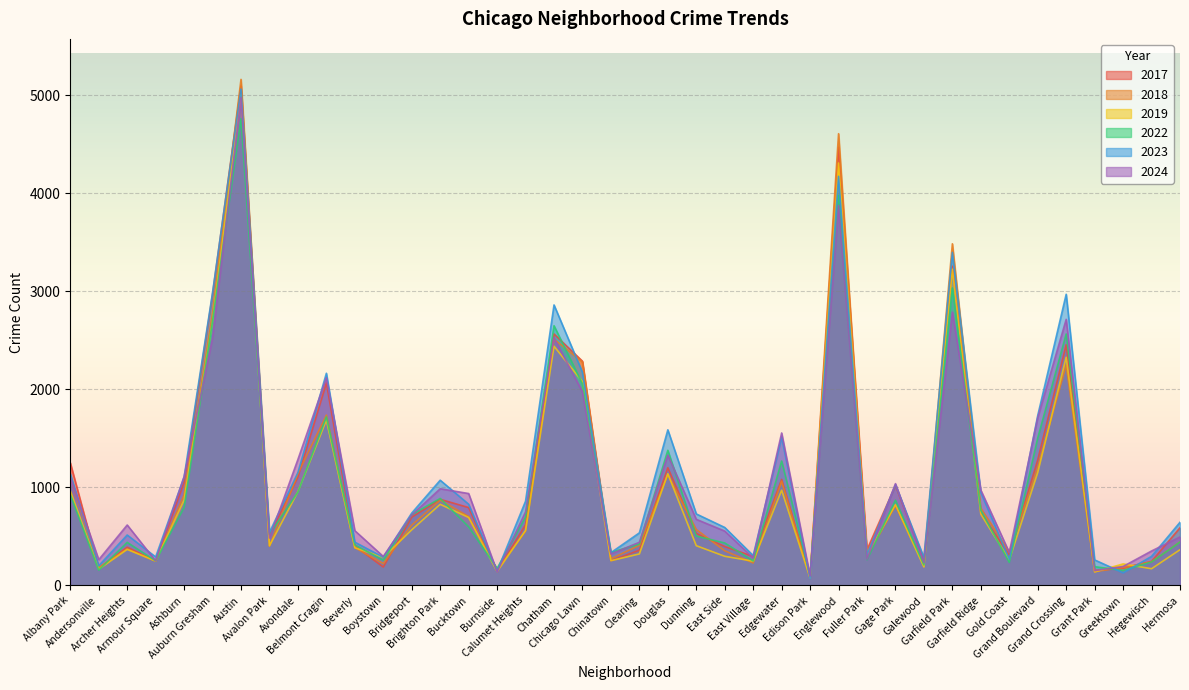

What is the difference between the 2017 values at Albany Park and Grant Park?

1098